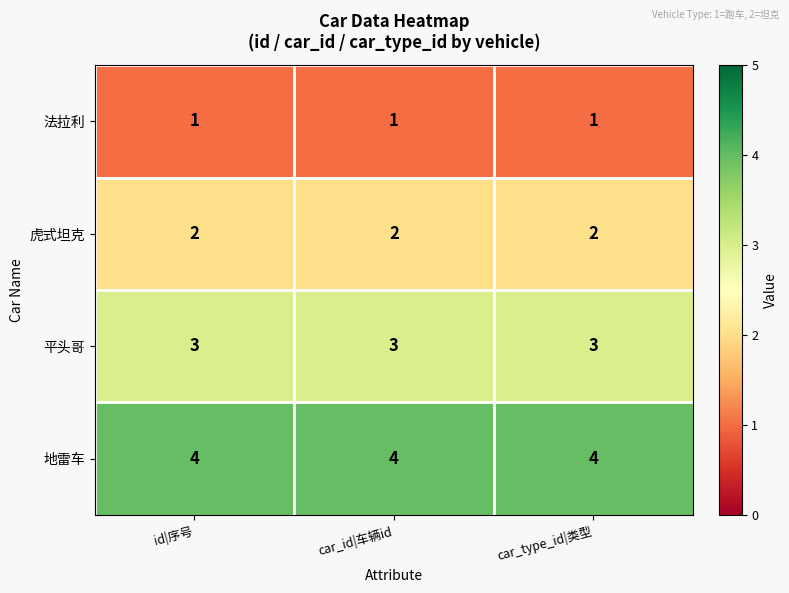

What is the total value across all series at car_id|车辆id?

10